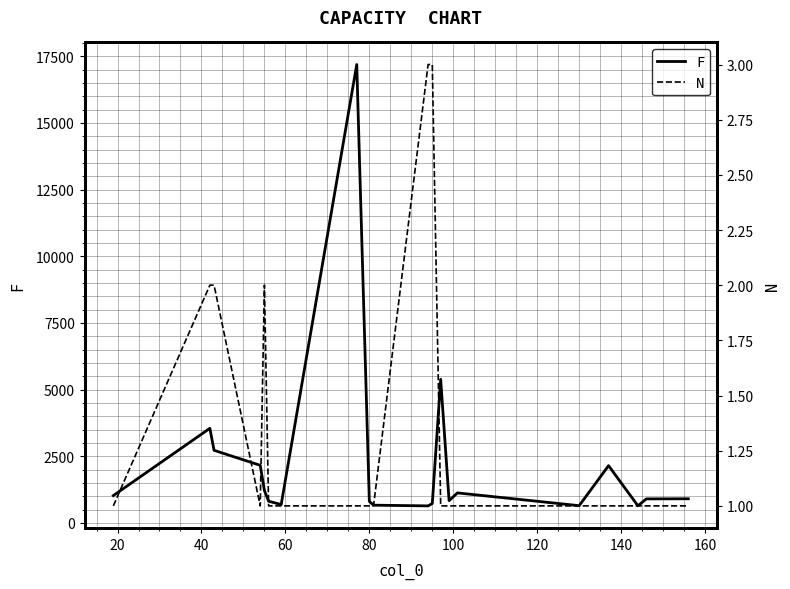

True or false: N and F intersect in this chart.

False